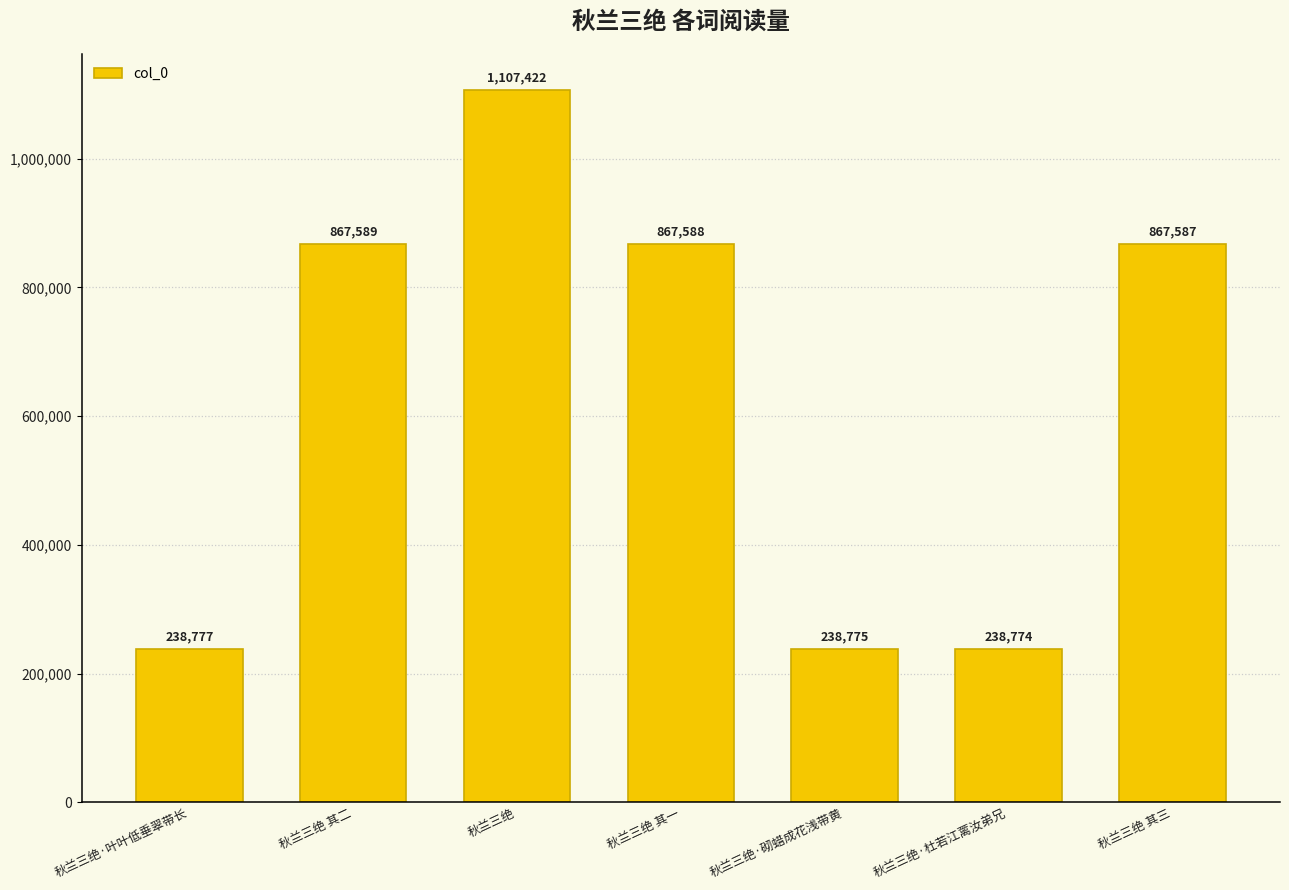

List the labels in order of value, smallest first.

秋兰三绝·杜若江蓠汝弟兄, 秋兰三绝·砌蜡成花浅带黄, 秋兰三绝·叶叶低垂翠带长, 秋兰三绝 其三, 秋兰三绝 其一, 秋兰三绝 其二, 秋兰三绝